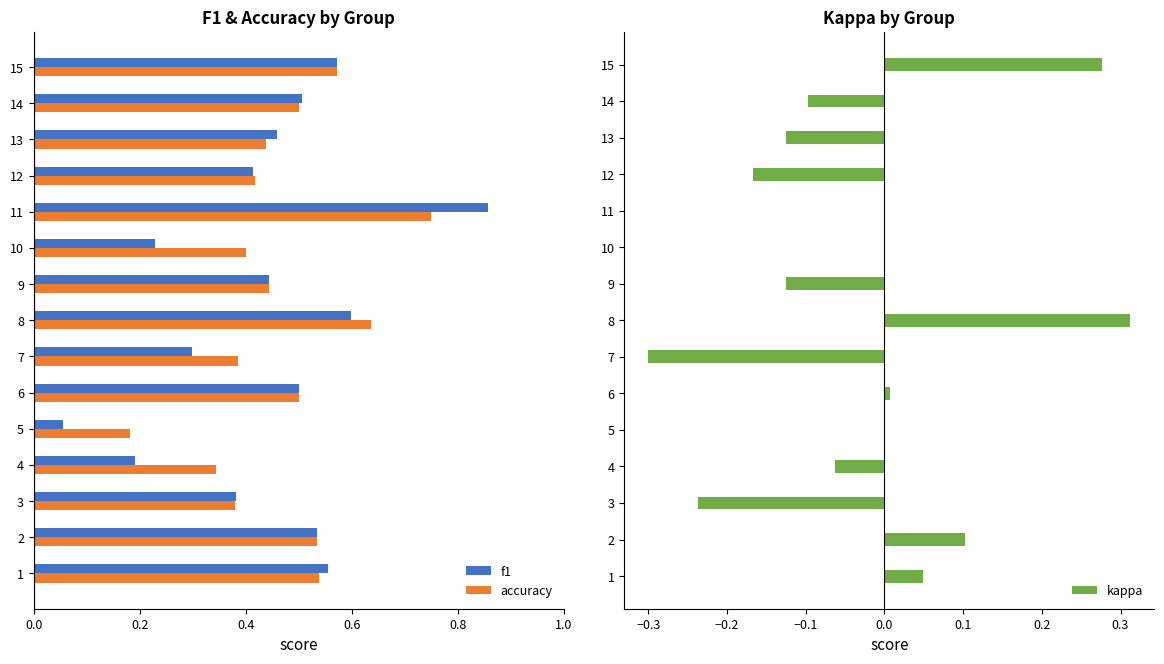

How many bars are there in each group?

3